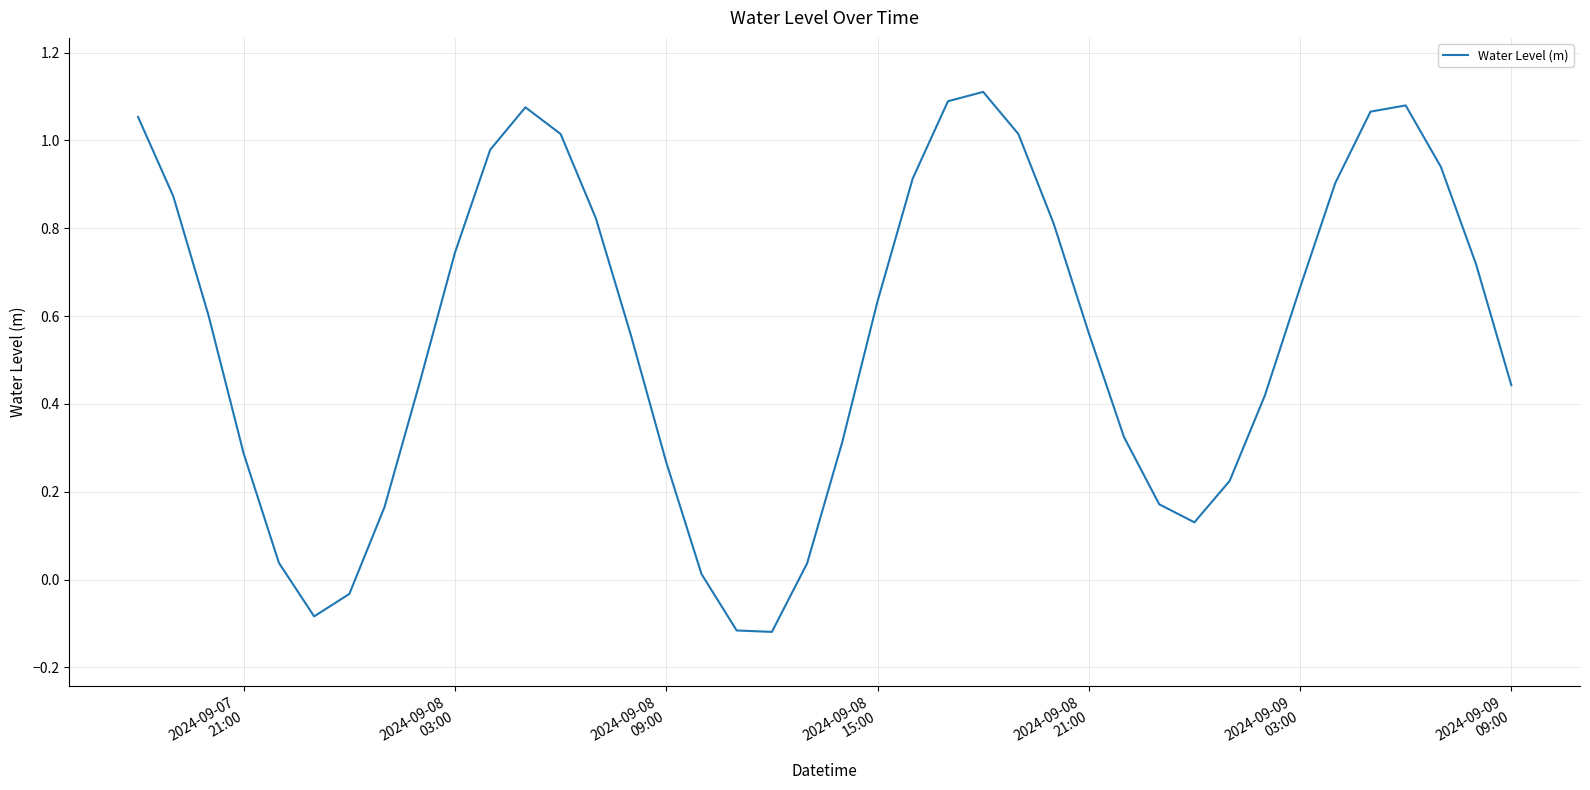

What is the difference between the maximum and minimum values?

1.2